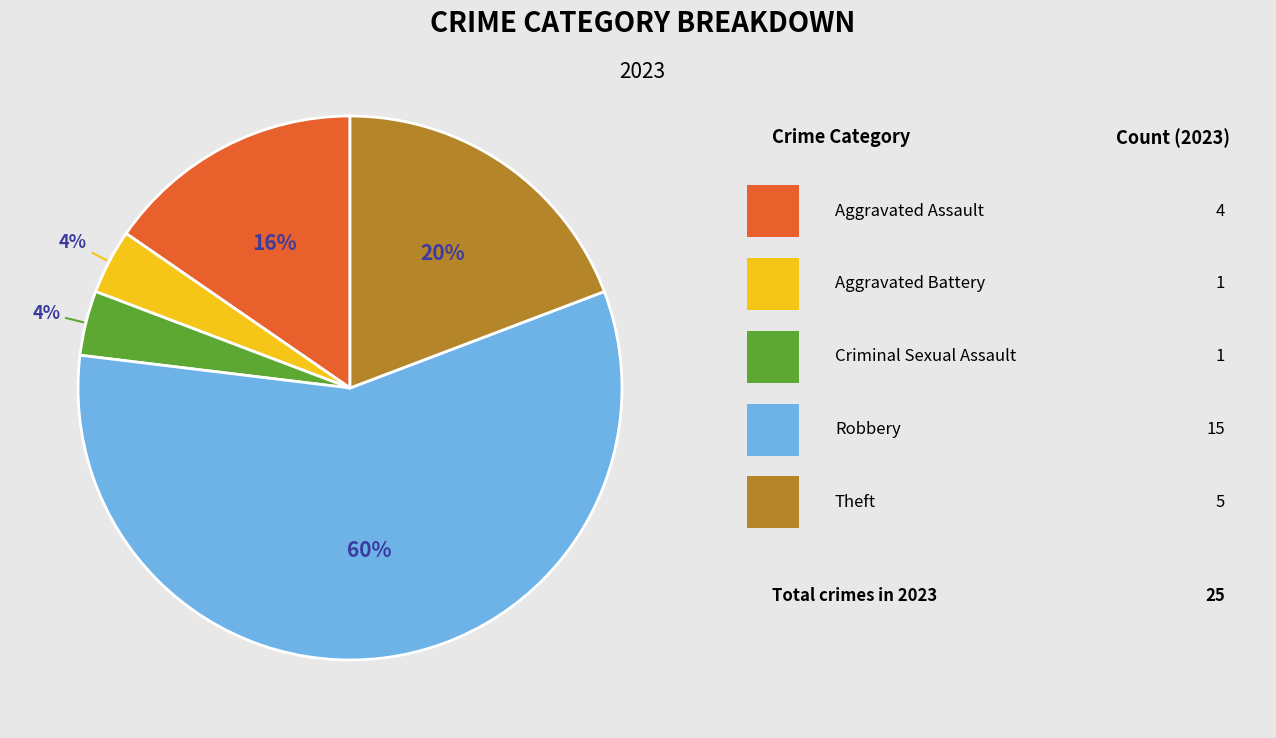

The Aggravated Assault slice represents 3% of the pie. True or false?

False